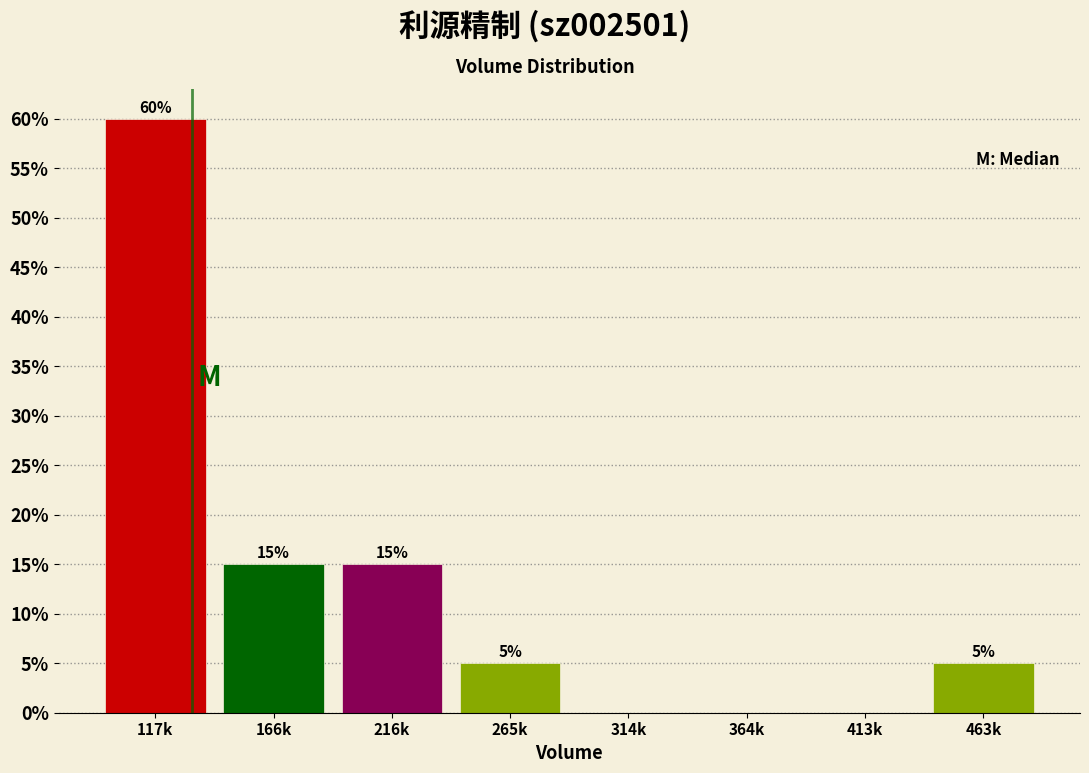

Reading left to right, what are all the values shown in this chart?

117k=60	166k=15	216k=15	265k=5	314k=0	364k=0	413k=0	463k=5